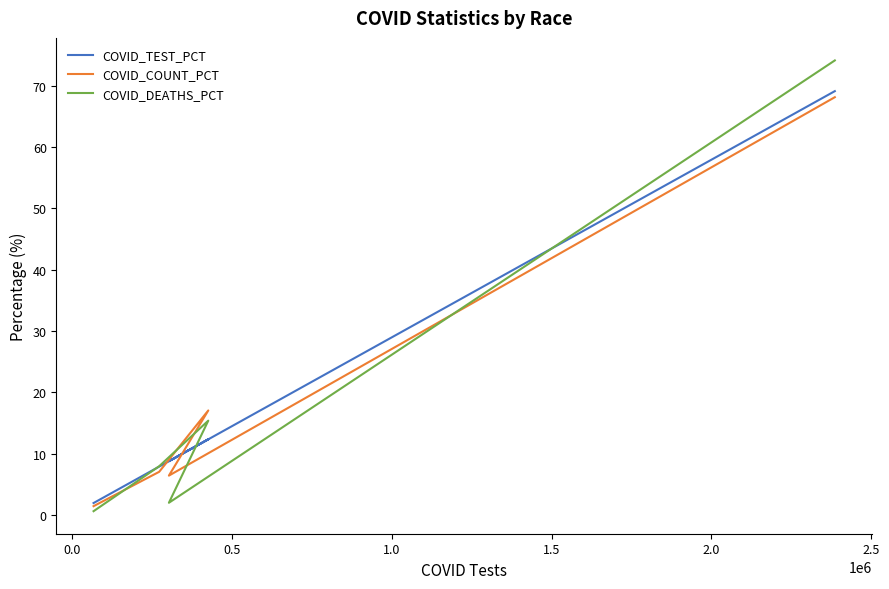

What is the difference between the maximum and minimum values in the COVID_COUNT_PCT series?

66.7